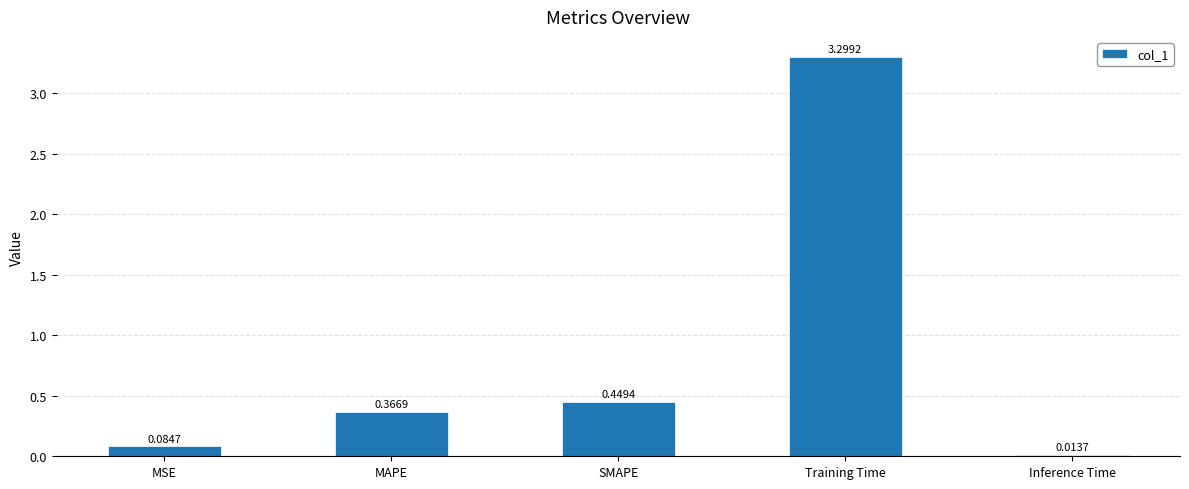

What is the change in value from MSE to MAPE?

+0.3